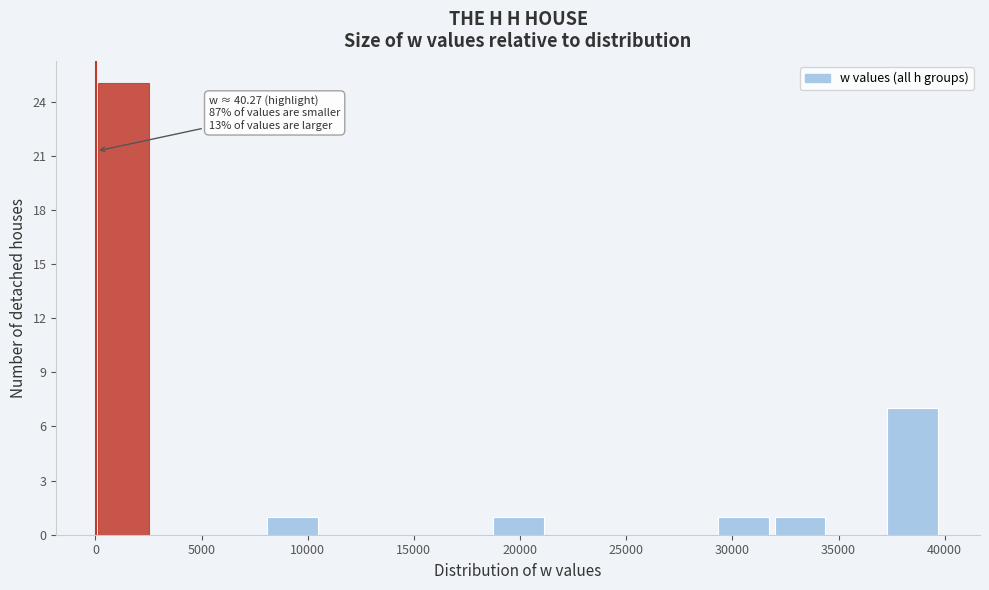

Over which range of the x-axis is the bar tallest?

0 to 2500